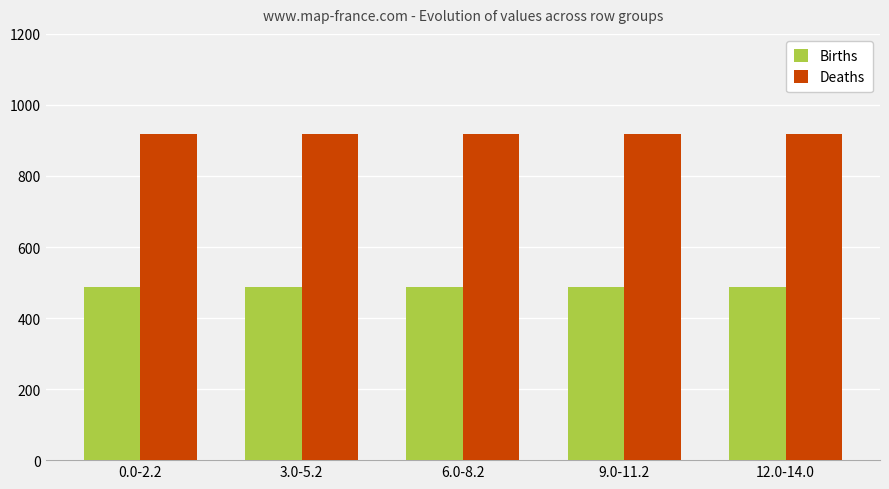

Does the chart contain any negative values?

No